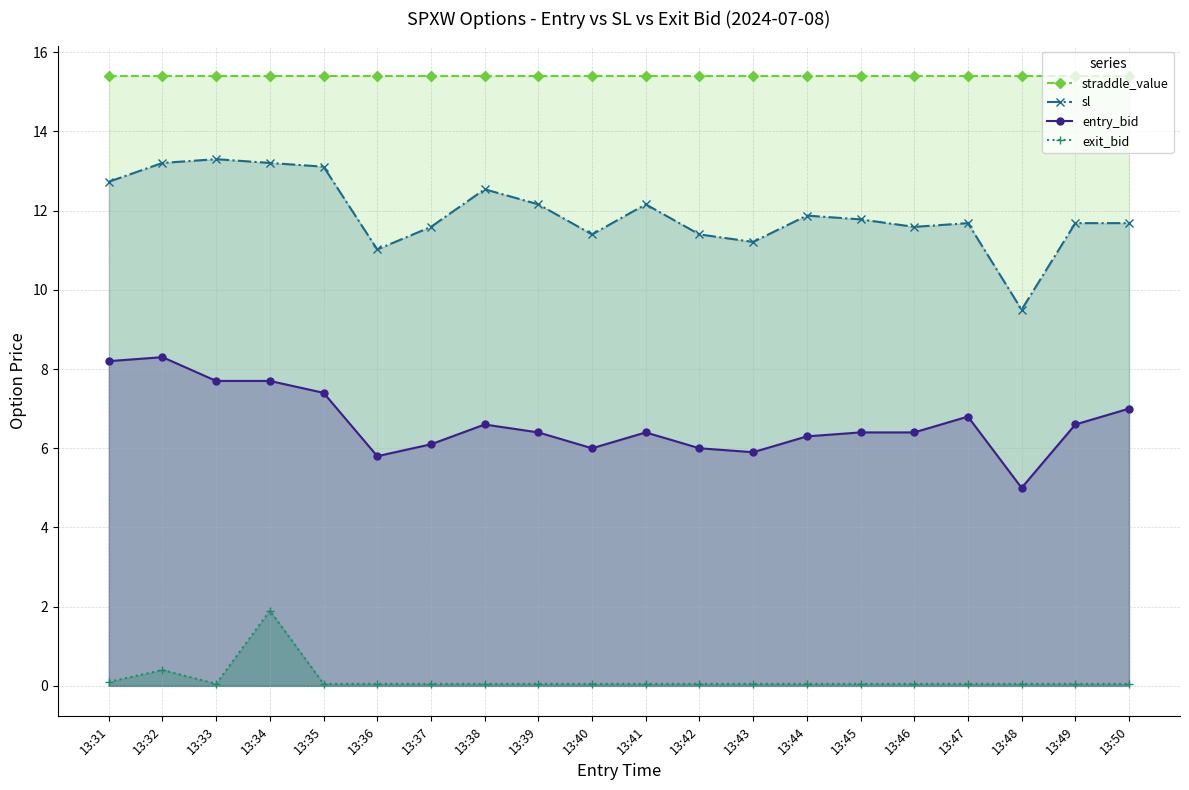

Which has a higher value, 13:37 or 13:35?

13:37